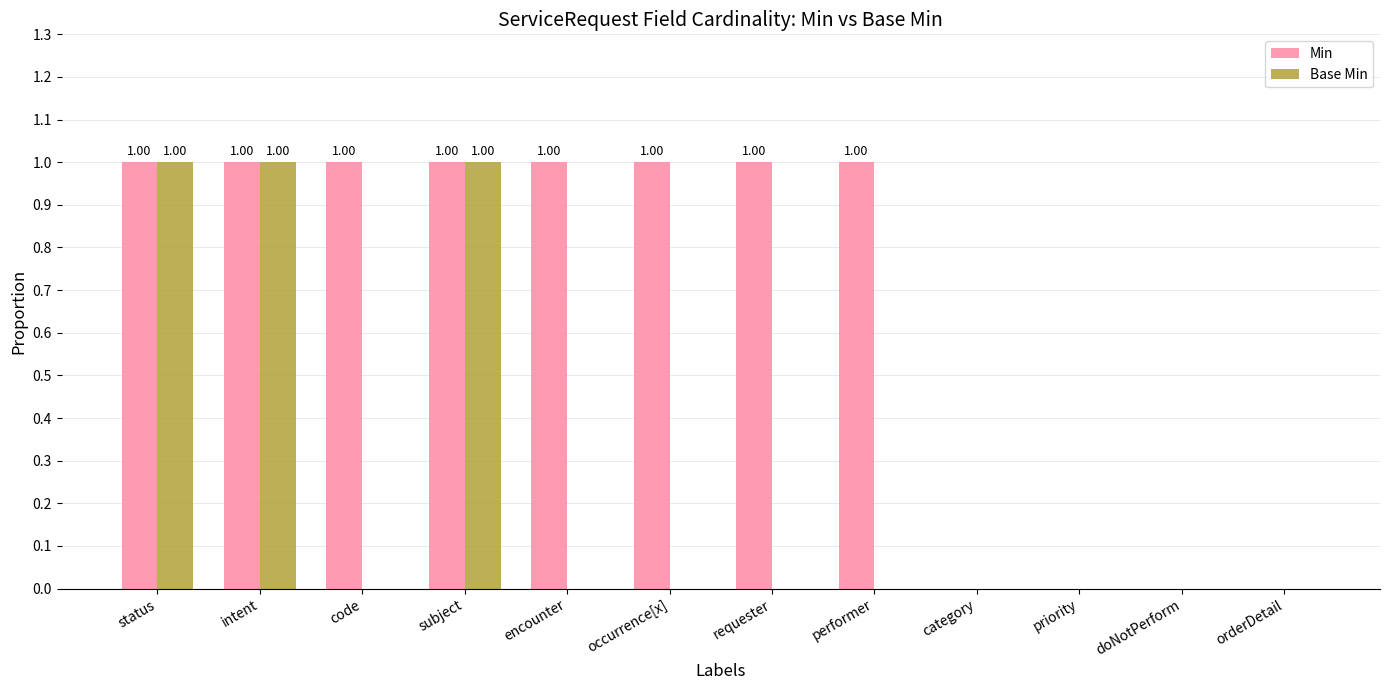

Is it true that Base Min equals 0 at status?

False